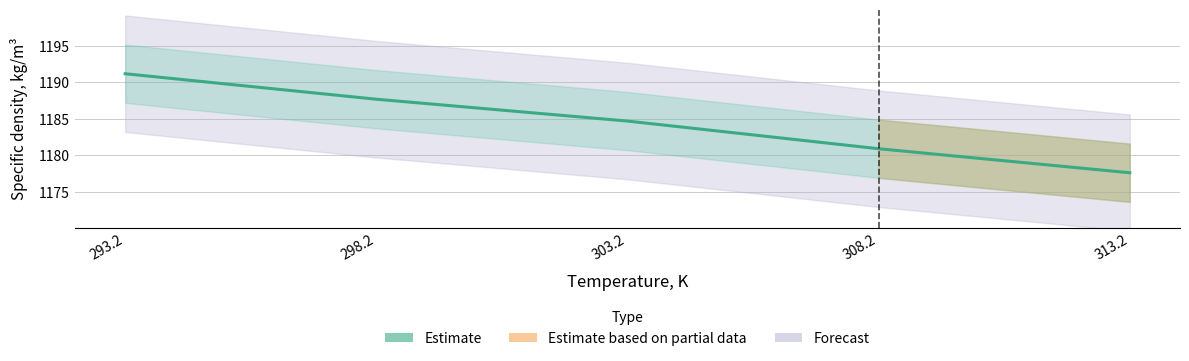

What is the average value?

1184.4